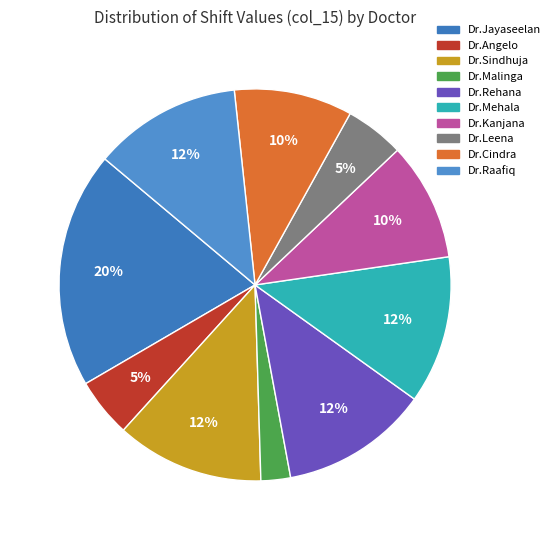

To the nearest percent, what is the average slice percentage?

10%